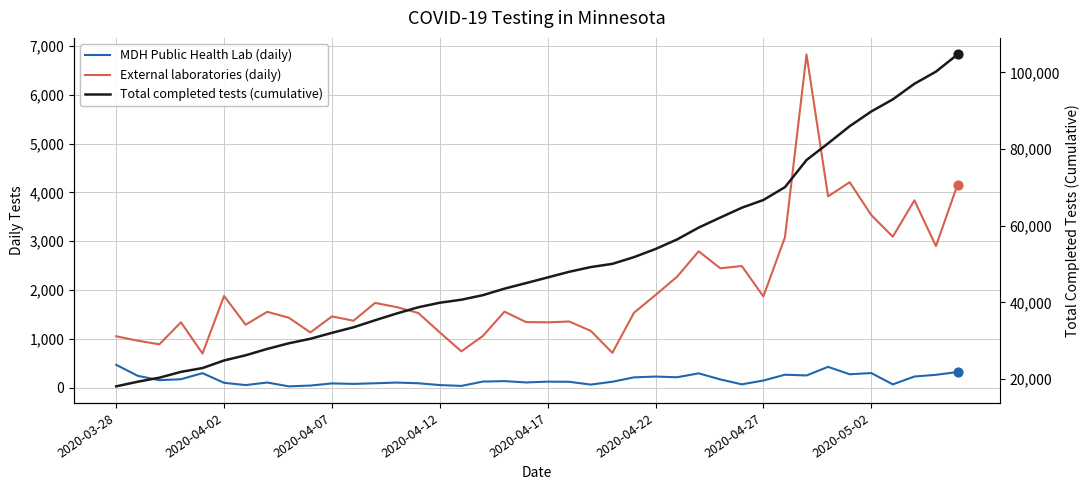

Is the value of MDH Public Health Lab (daily) at 32 greater than the value of External laboratories (daily) at 29?

No